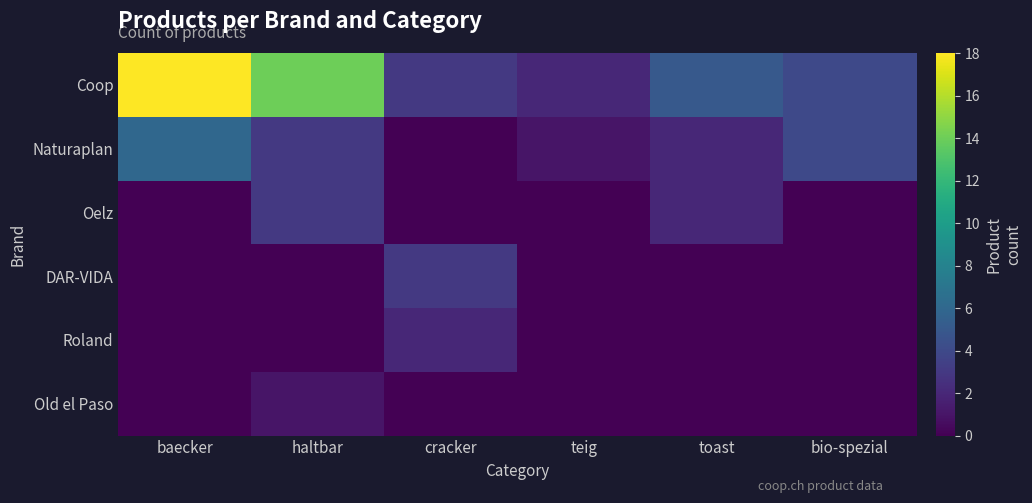

Which series has the largest total across all categories?

Coop